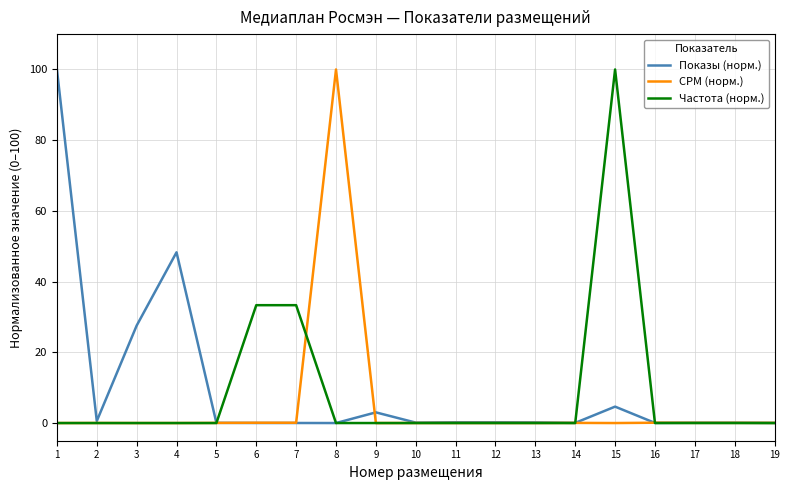

What is the greatest value displayed?

100.0